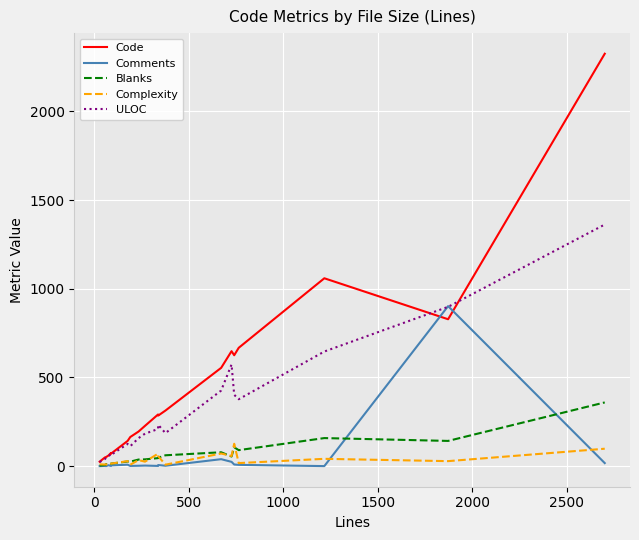

List the series in order of their peak value, highest first.

Code, ULOC, Comments, Blanks, Complexity